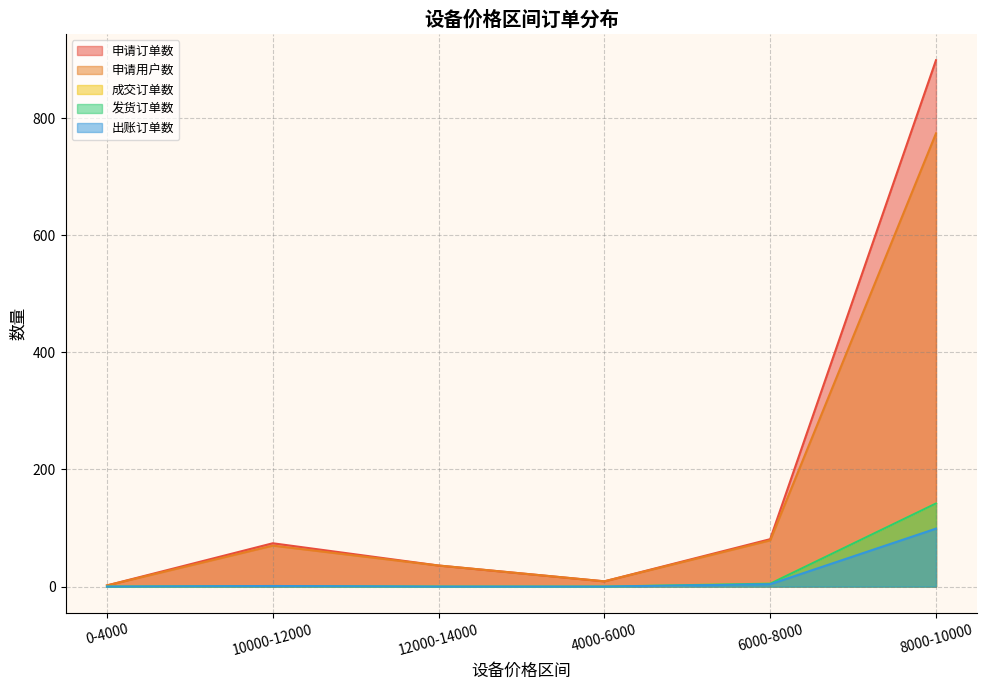

Which label corresponds to the smallest value in the chart?

0-4000